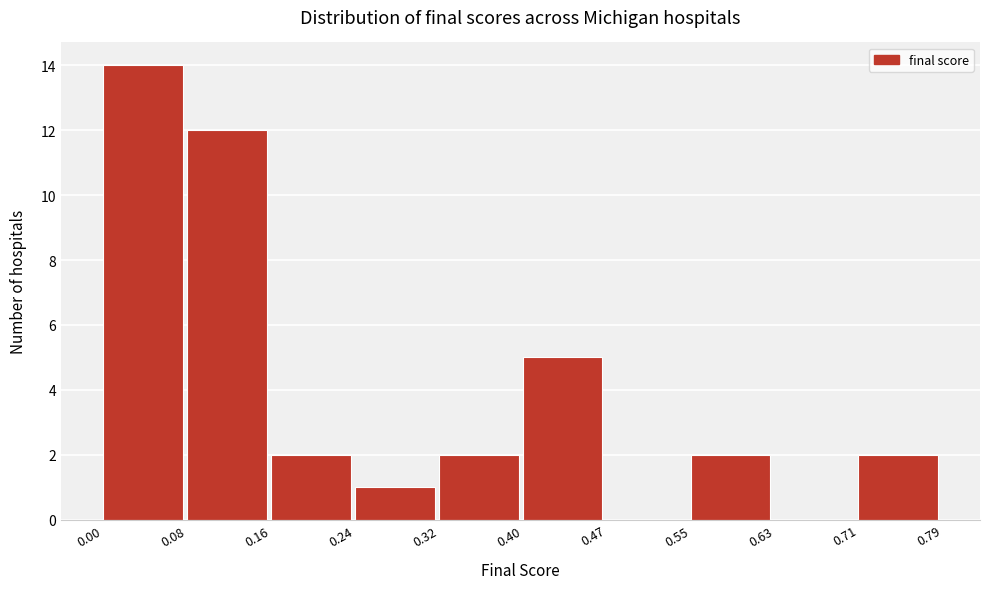

Over which range of the x-axis is the bar tallest?

0.00 to 0.08